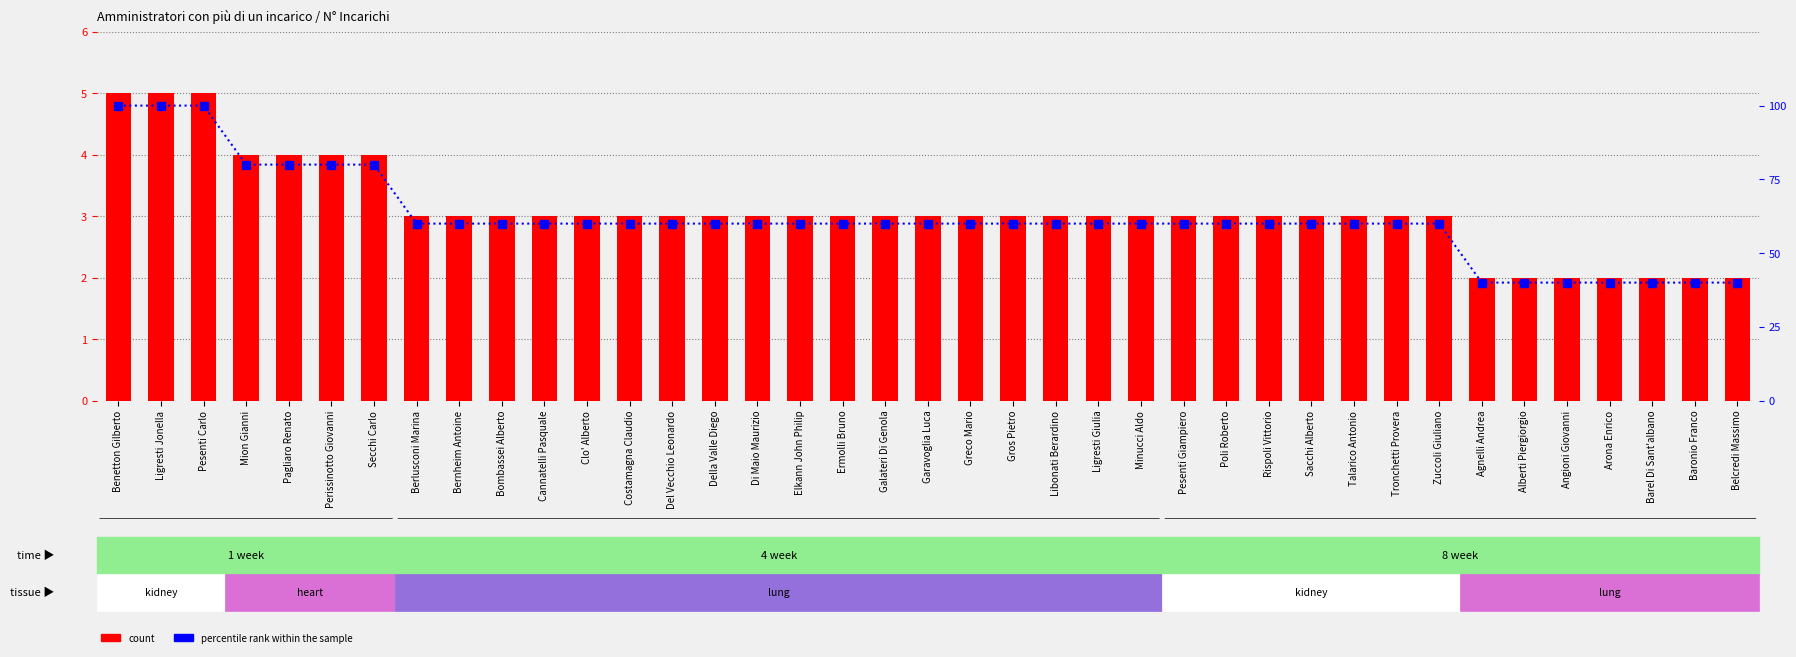

Reading right to left, transcribe all the data shown in this chart.

count: 2	2	2	2	2	2	2	3	3	3	3	3	3	3	3	3	3	3	3	3	3	3	3	3	3	3	3	3	3	3	3	3	4	4	4	4	5	5	5
percentile rank within the sample: 40	40	40	40	40	40	40	60	60	60	60	60	60	60	60	60	60	60	60	60	60	60	60	60	60	60	60	60	60	60	60	60	80	80	80	80	100	100	100